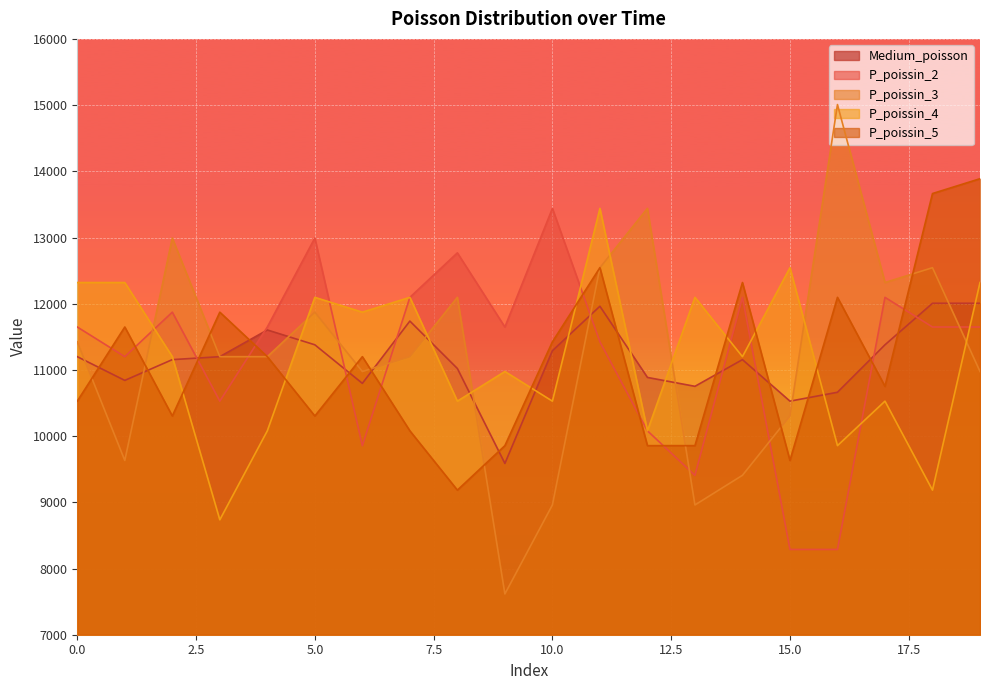

What is the difference between the highest and lowest values at 5.0?

2688.0